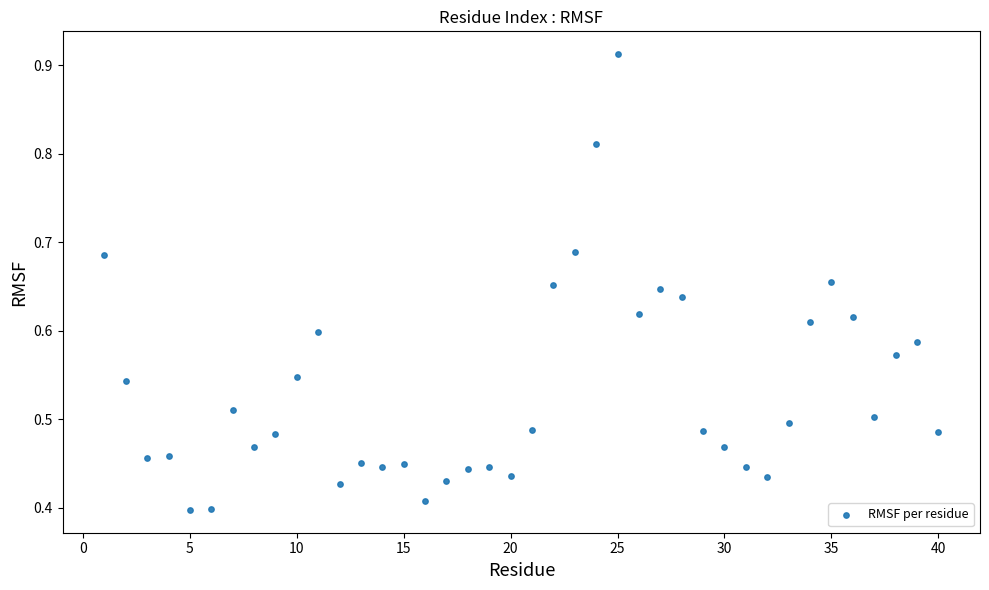

What is the range of X values (max minus min)?

39.0